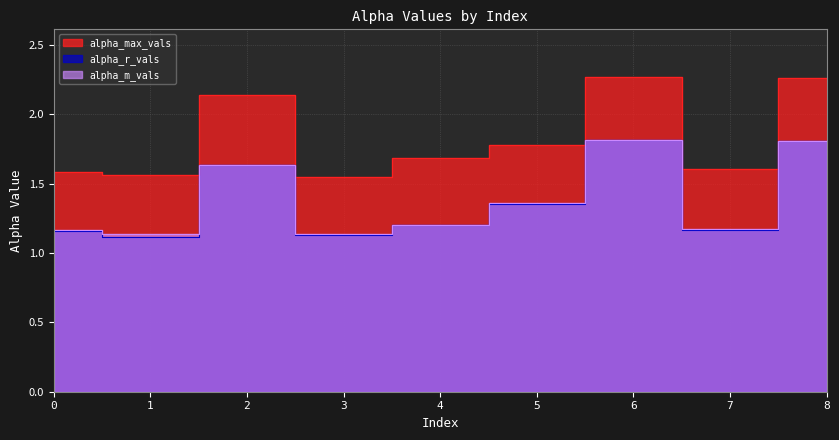

Which series ends up on top after the final intersection of alpha_r_vals and alpha_m_vals?

alpha_m_vals